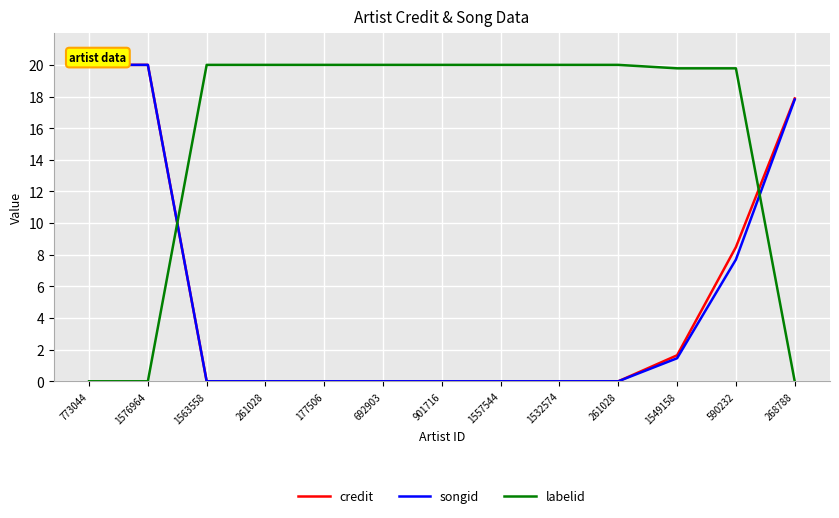

At how many categories does at least one series exceed 14?

13